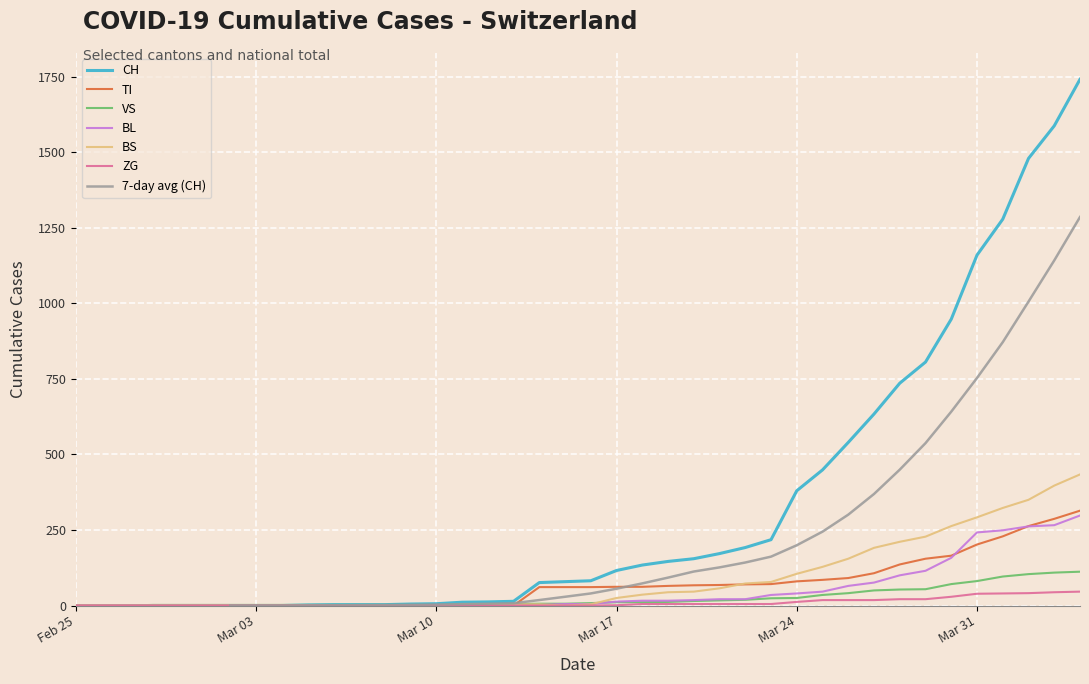

Is the value of ZG at 29 greater than the value of BS at 16?

Yes